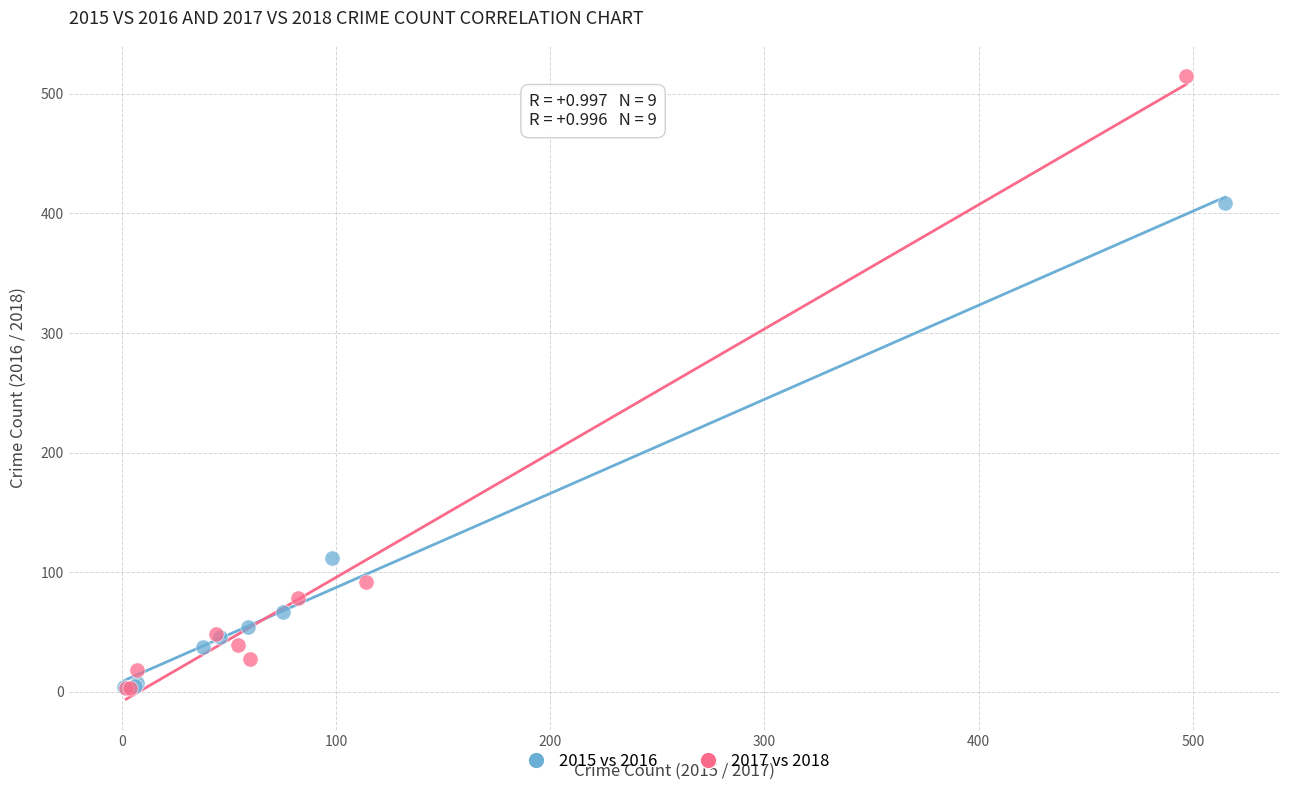

Which series reaches the maximum Y coordinate?

2017 vs 2018